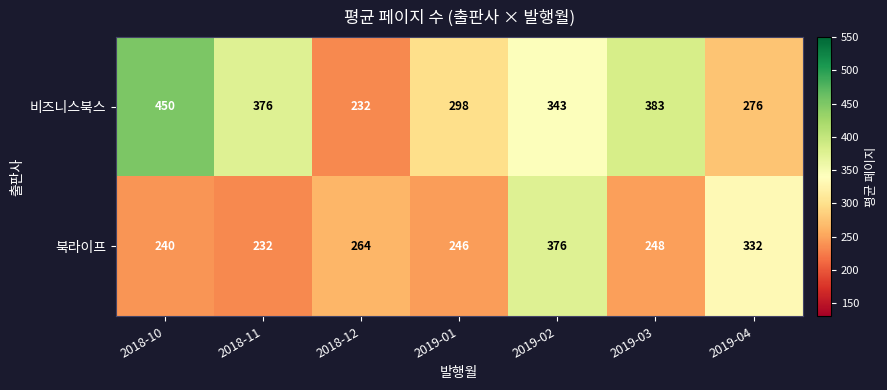

The value of 북라이프 at 2019-01 is 116. True or false?

False